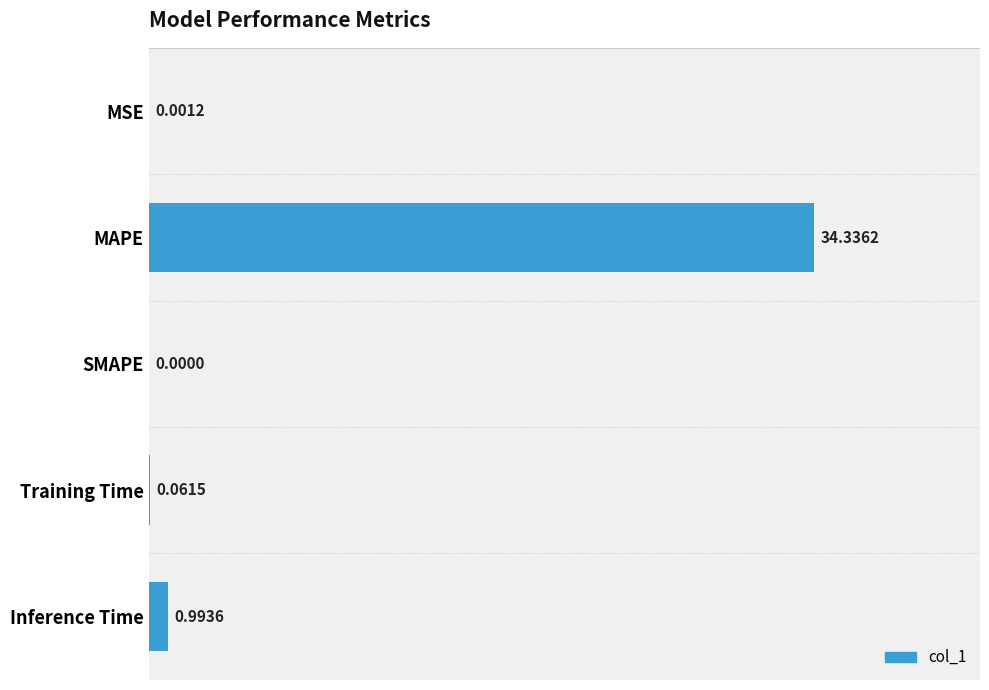

Between SMAPE and MSE, which is larger?

MSE